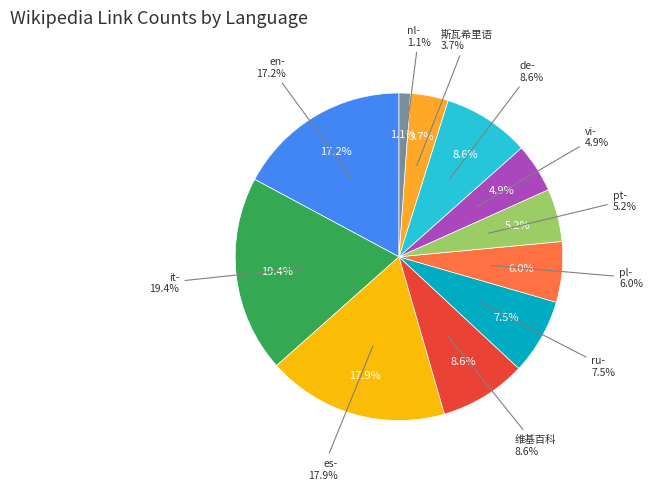

What is the ratio of the value at en- to the value at 维基百科?

2.0